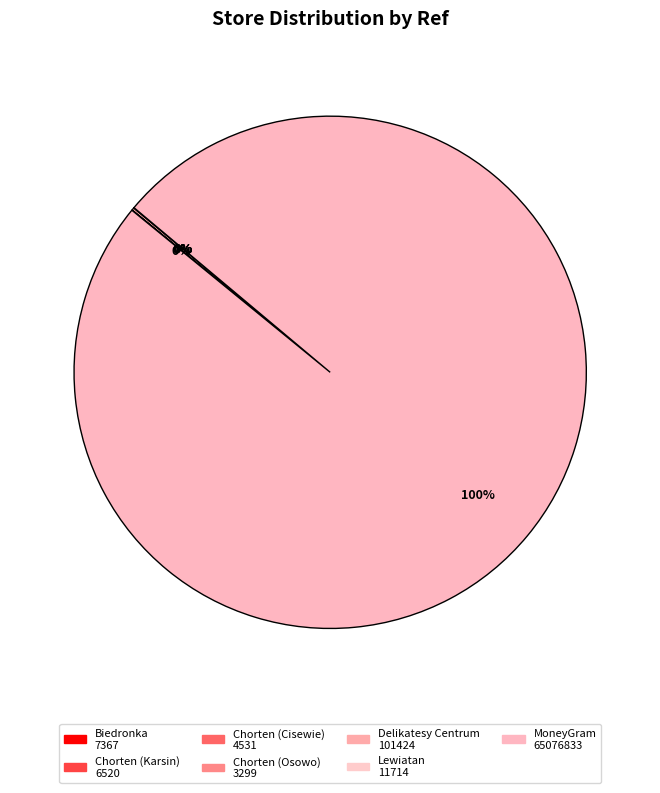

How many segments does this pie chart have?

7